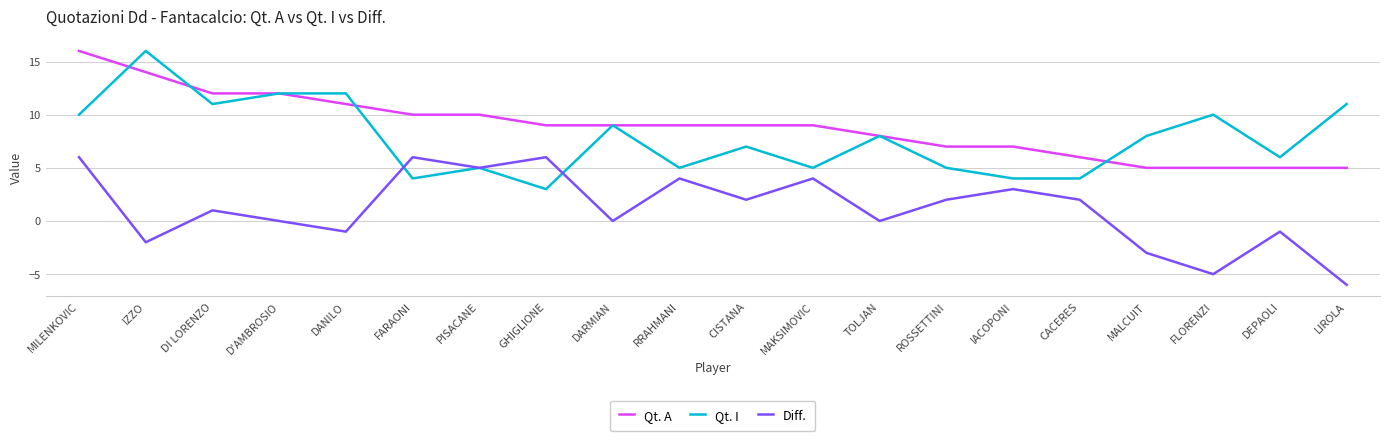

Reading left to right, extract all data points from this chart.

Qt. A: MILENKOVIC=16	IZZO=14	DI LORENZO=12	D'AMBROSIO=12	DANILO=11	FARAONI=10	PISACANE=10	GHIGLIONE=9	DARMIAN=9	RRAHMANI=9	CISTANA=9	MAKSIMOVIC=9	TOLJAN=8	ROSSETTINI=7	IACOPONI=7	CACERES=6	MALCUIT=5	FLORENZI=5	DEPAOLI=5	LIROLA=5
Qt. I: MILENKOVIC=10	IZZO=16	DI LORENZO=11	D'AMBROSIO=12	DANILO=12	FARAONI=4	PISACANE=5	GHIGLIONE=3	DARMIAN=9	RRAHMANI=5	CISTANA=7	MAKSIMOVIC=5	TOLJAN=8	ROSSETTINI=5	IACOPONI=4	CACERES=4	MALCUIT=8	FLORENZI=10	DEPAOLI=6	LIROLA=11
Diff.: MILENKOVIC=6	IZZO=-2	DI LORENZO=1	D'AMBROSIO=0	DANILO=-1	FARAONI=6	PISACANE=5	GHIGLIONE=6	DARMIAN=0	RRAHMANI=4	CISTANA=2	MAKSIMOVIC=4	TOLJAN=0	ROSSETTINI=2	IACOPONI=3	CACERES=2	MALCUIT=-3	FLORENZI=-5	DEPAOLI=-1	LIROLA=-6